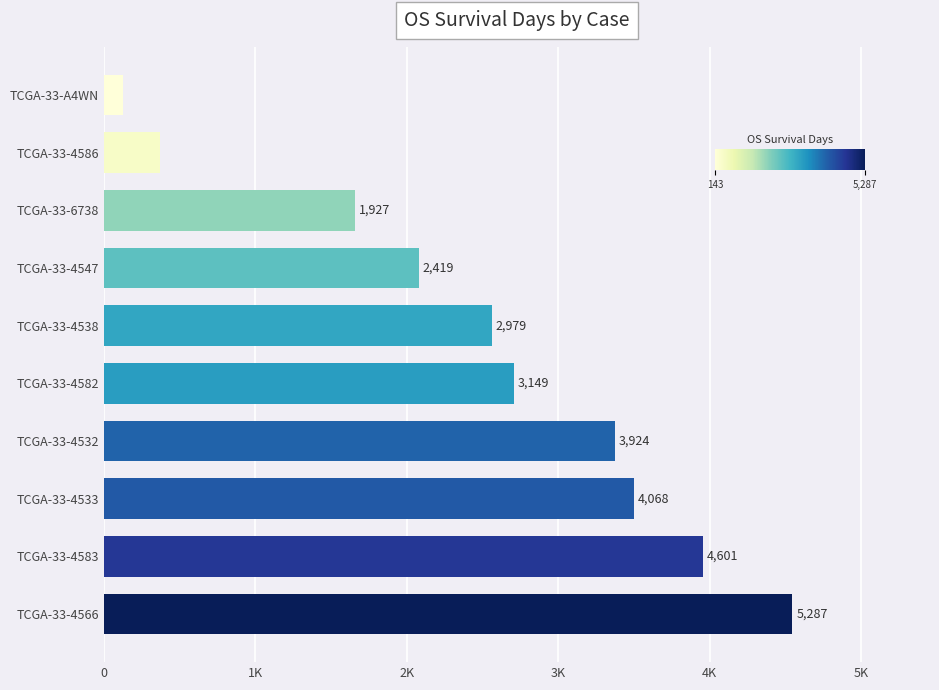

What is the difference between the maximum and second lowest values?

4859